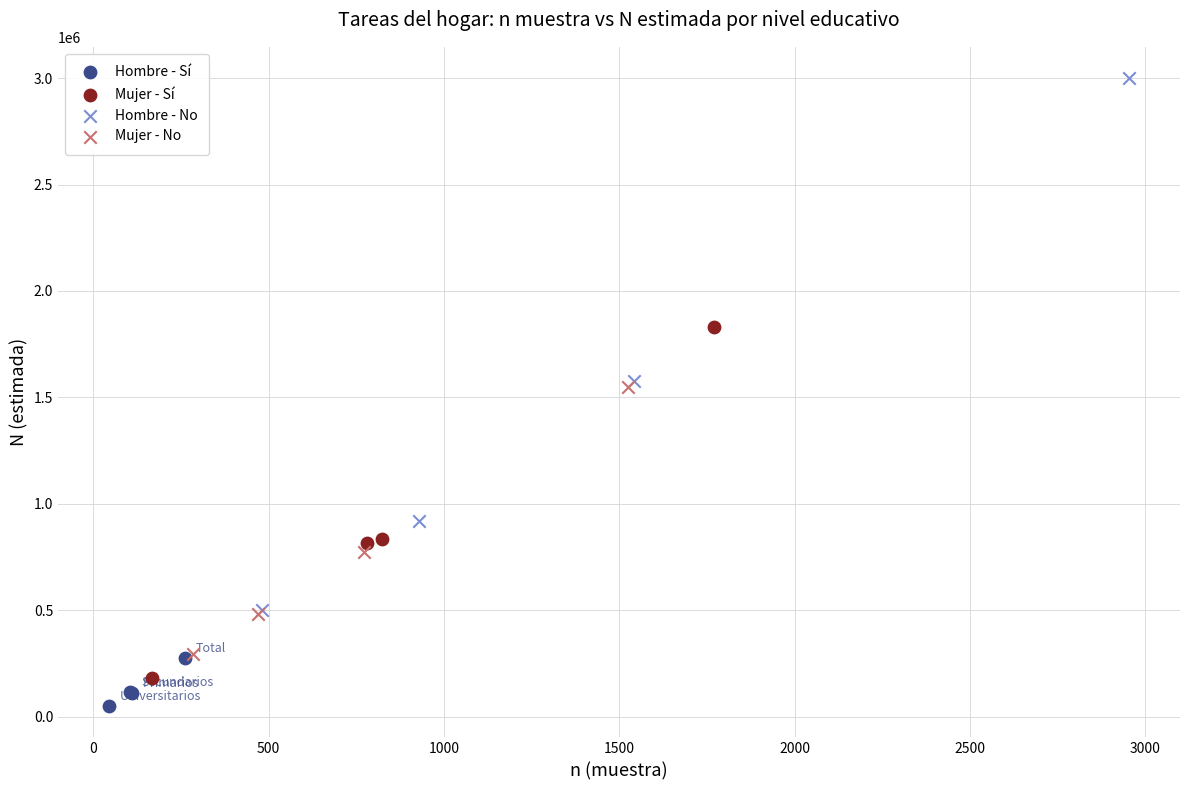

Which series reaches the maximum Y coordinate?

Hombre - No